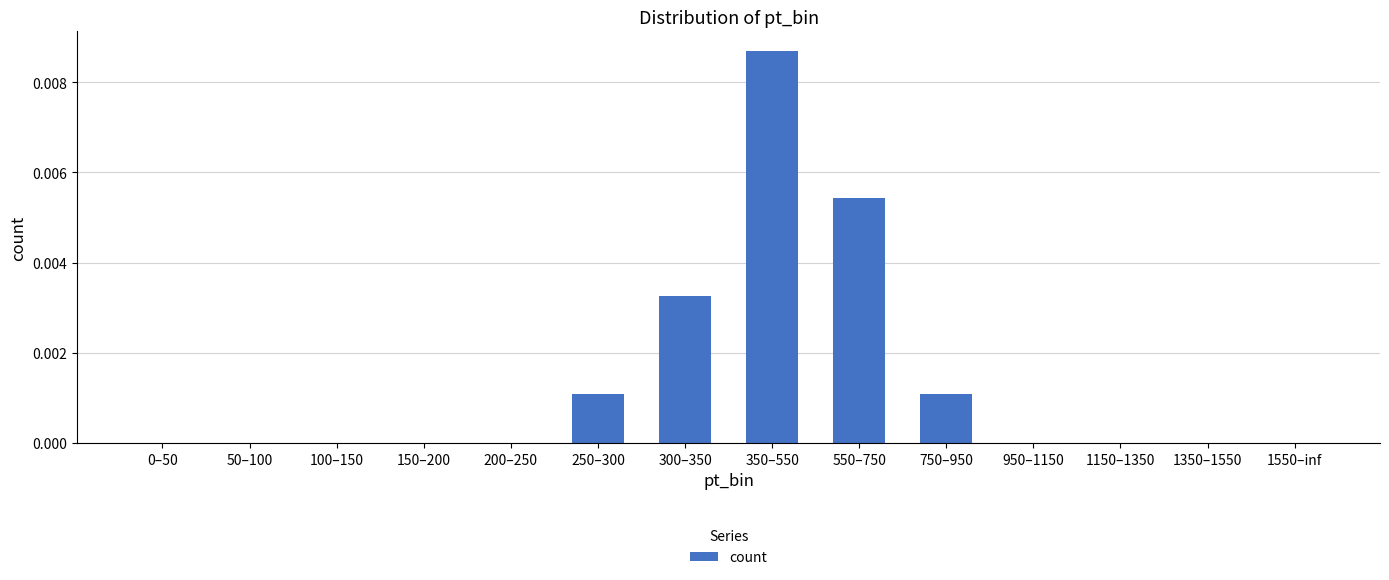

How many values are between 0 and 1?

14